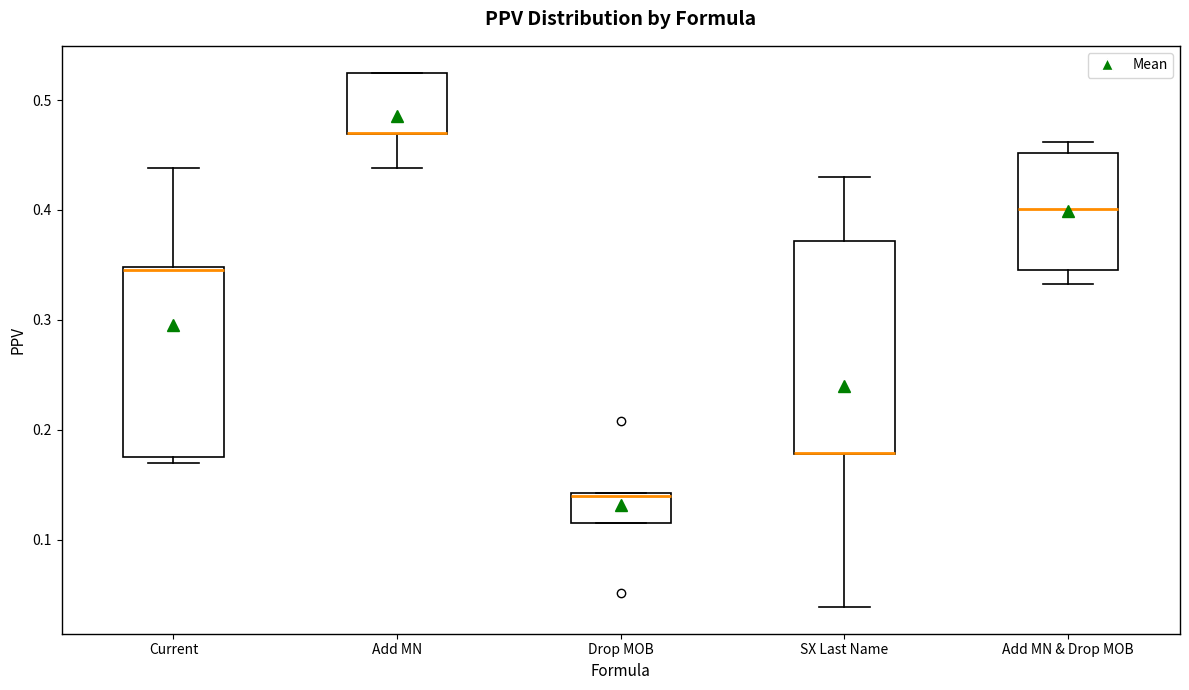

Reading left to right, read every box against the y-axis: the position of its median line, the range the box covers, and the ends of its whiskers. The values are not printed on the chart, so give them approximately, as read against the axis.

Current: median 0.35 (just below the box's upper edge), box 0.18 to 0.35, whiskers 0.17 to 0.44
Add MN: median 0.47 (drawn on the box's lower edge), box 0.47 to 0.53, whiskers 0.44 to 0.53
Drop MOB: median 0.14 (drawn on the box's upper edge), box 0.12 to 0.14, whiskers 0.12 to 0.14
SX Last Name: median 0.18 (drawn on the box's lower edge), box 0.18 to 0.37, whiskers 0.04 to 0.43
Add MN & Drop MOB: median 0.40, box 0.35 to 0.45, whiskers 0.33 to 0.46